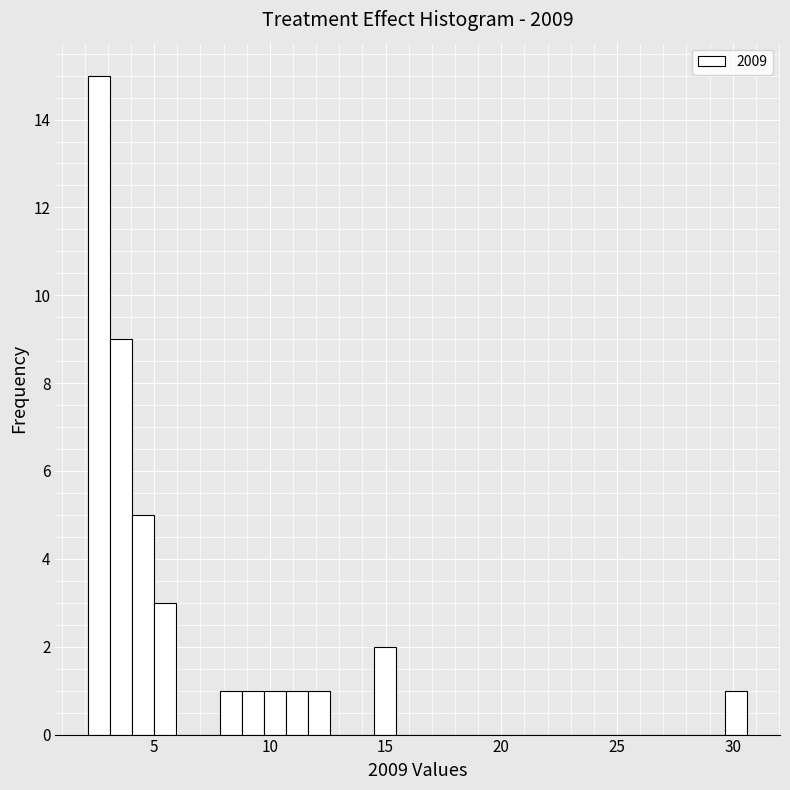

Around what value on the x-axis is the tallest bar? Give the approximate position of its centre, as read against the axis.

2.5